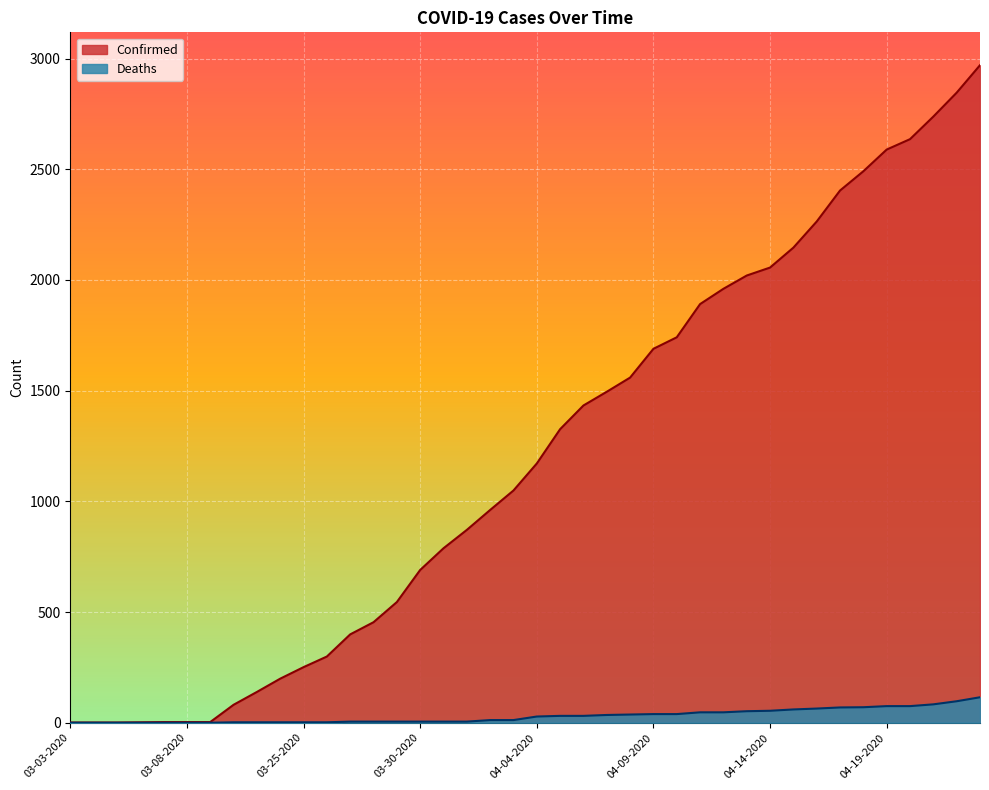

Reading left to right, what are all the values shown in this chart?

Confirmed: 03-03-2020=1	03-04-2020=1	03-05-2020=1	03-06-2020=2	03-07-2020=3	03-08-2020=3	03-09-2020=3	03-22-2020=81	03-23-2020=139	03-24-2020=199	03-25-2020=251	03-26-2020=299	03-27-2020=399	03-28-2020=454	03-29-2020=545	03-30-2020=690	03-31-2020=788	04-01-2020=871	04-02-2020=961	04-03-2020=1049	04-04-2020=1171	04-05-2020=1326	04-06-2020=1433	04-07-2020=1495	04-08-2020=1559	04-09-2020=1689	04-10-2020=1741	04-11-2020=1891	04-12-2020=1960	04-13-2020=2020	04-14-2020=2056	04-15-2020=2146	04-16-2020=2264	04-17-2020=2404	04-18-2020=2491	04-19-2020=2589	04-20-2020=2636	04-21-2020=2738	04-22-2020=2846	04-23-2020=2970
Deaths: 03-03-2020=0	03-04-2020=0	03-05-2020=0	03-06-2020=0	03-07-2020=0	03-08-2020=0	03-09-2020=0	03-22-2020=2	03-23-2020=2	03-24-2020=2	03-25-2020=2	03-26-2020=2	03-27-2020=5	03-28-2020=5	03-29-2020=5	03-30-2020=5	03-31-2020=5	04-01-2020=5	04-02-2020=12	04-03-2020=12	04-04-2020=28	04-05-2020=31	04-06-2020=31	04-07-2020=35	04-08-2020=37	04-09-2020=39	04-10-2020=39	04-11-2020=47	04-12-2020=47	04-13-2020=52	04-14-2020=54	04-15-2020=60	04-16-2020=64	04-17-2020=69	04-18-2020=70	04-19-2020=75	04-20-2020=75	04-21-2020=83	04-22-2020=97	04-23-2020=115